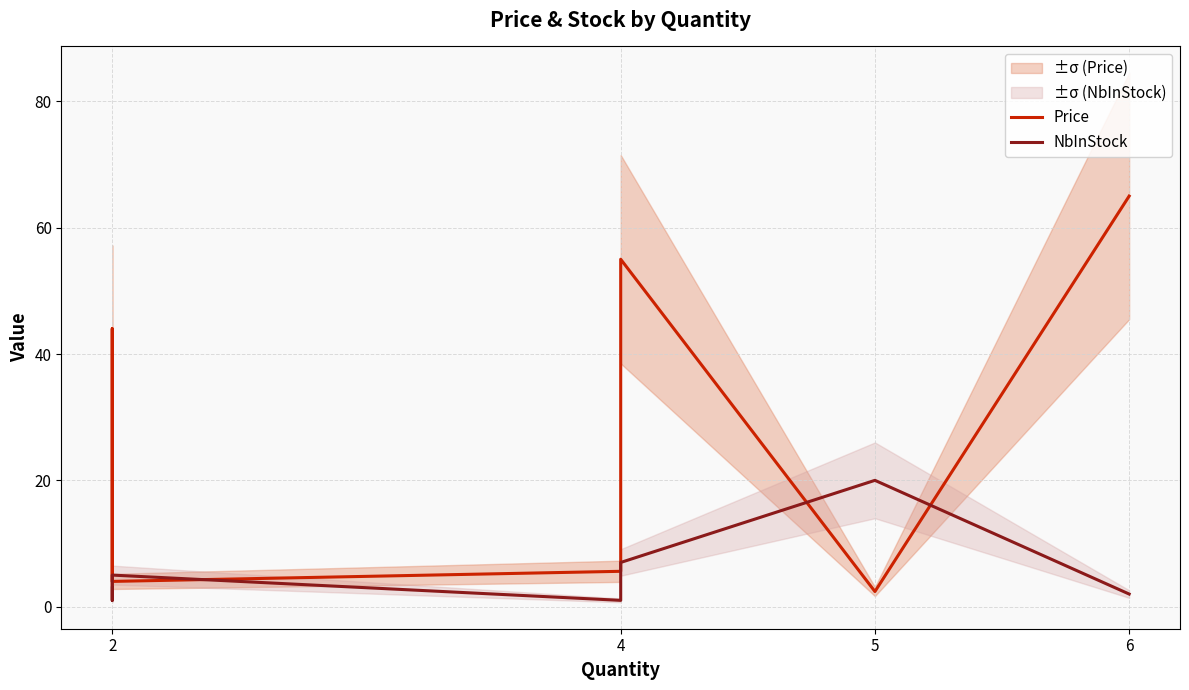

How many values in the Price series exceed 5?

4